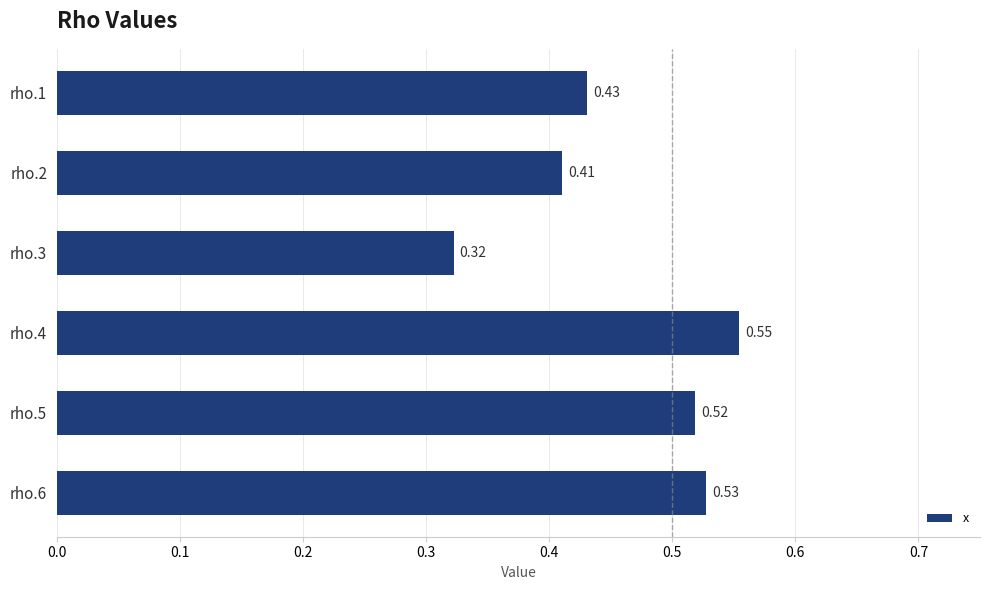

Which category has the highest value across all series?

rho.4